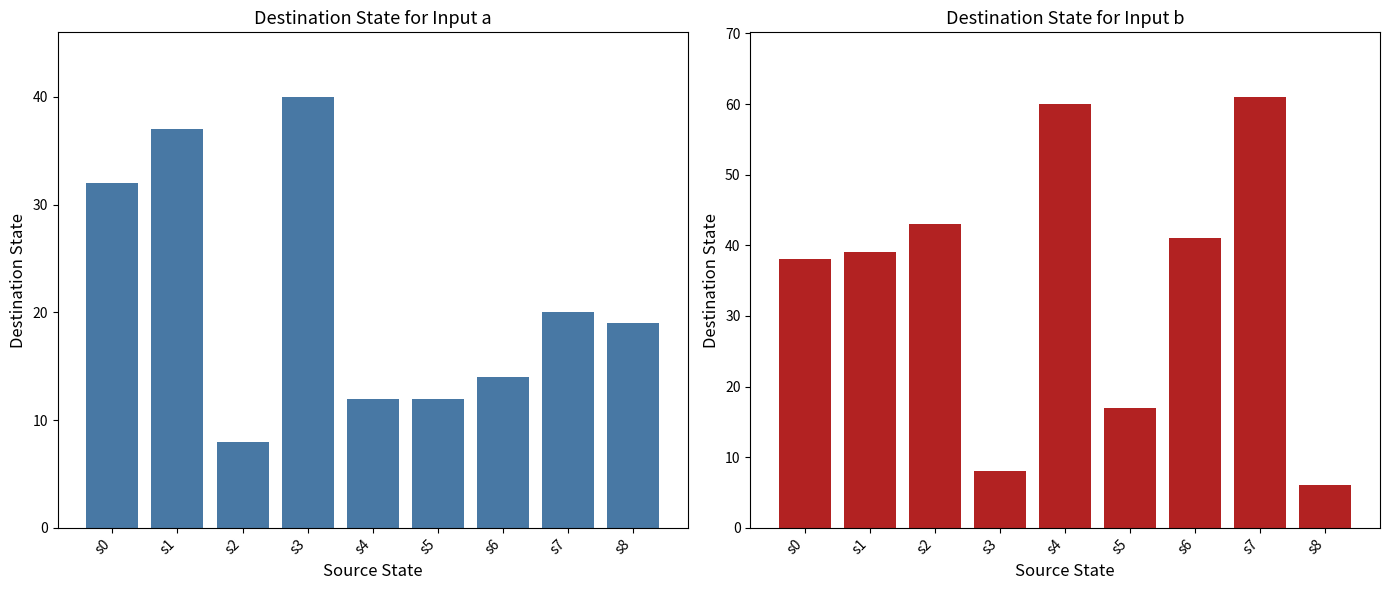

How many distinct data groups are displayed?

2